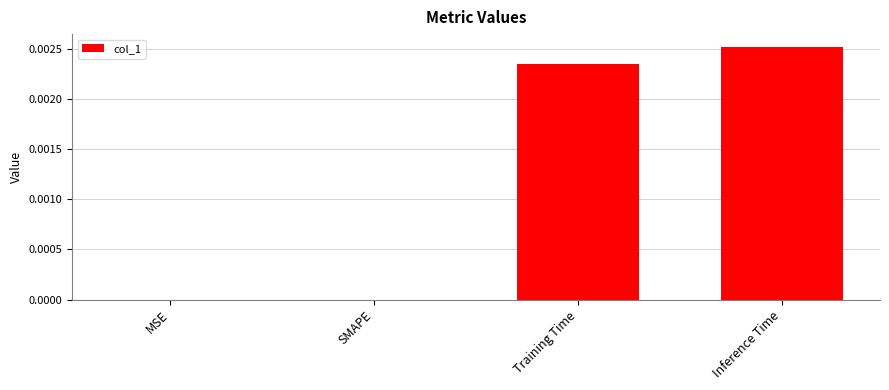

Which label corresponds to the largest value in the chart?

Inference Time